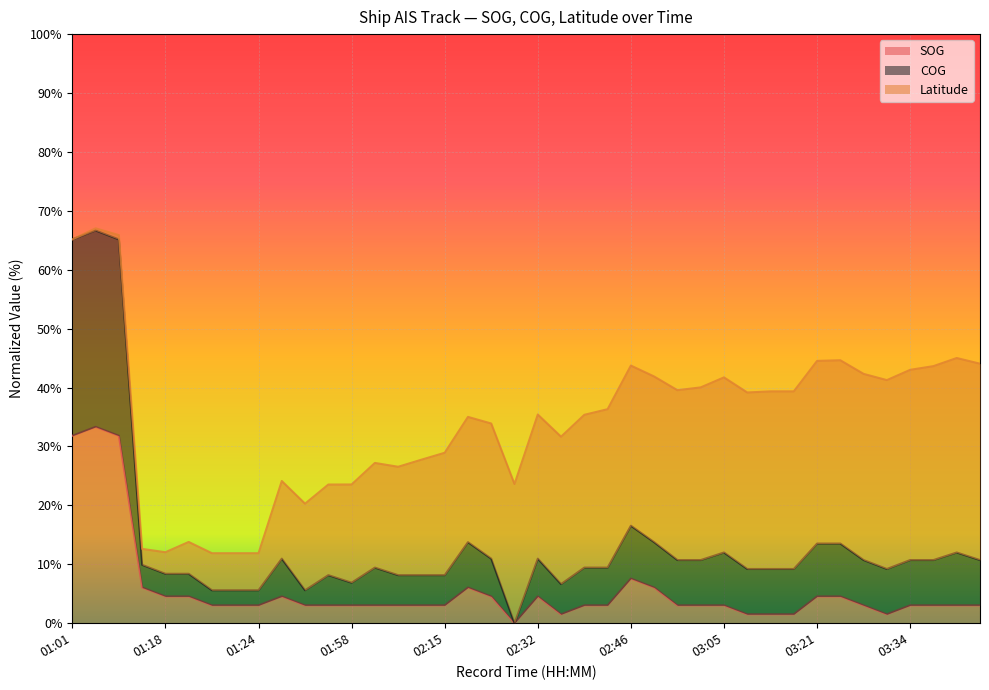

What is the maximum value for SOG?

33.3